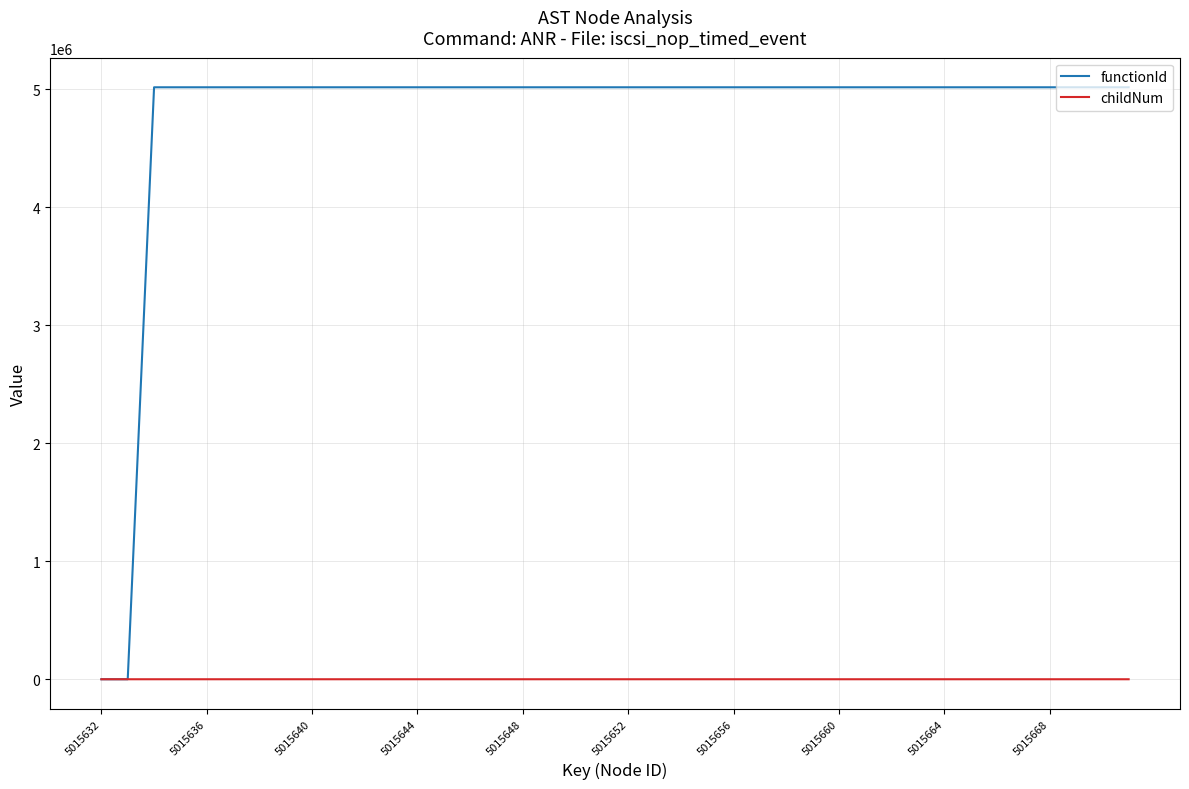

List the series in order of their overall mean, highest first.

functionId, childNum